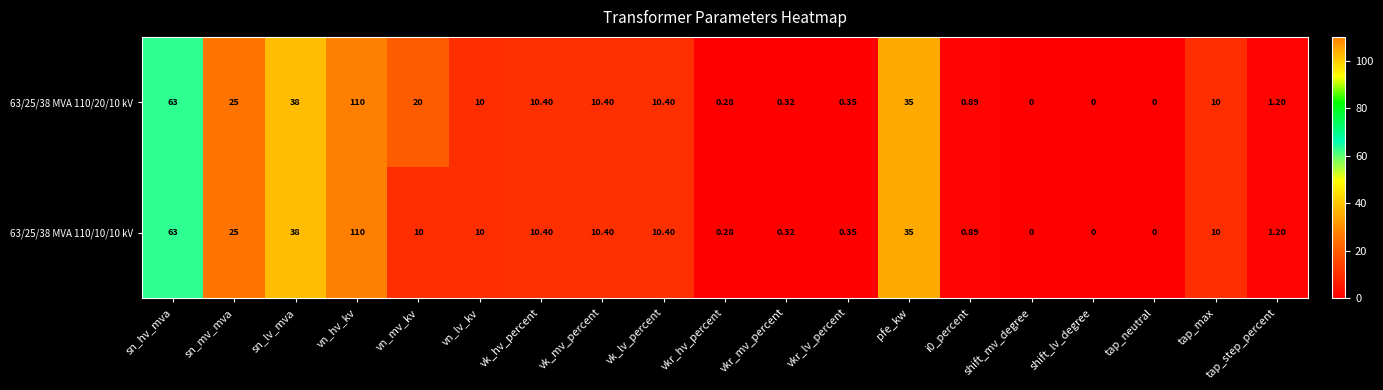

Where is 63/25/38 MVA 110/20/10 kV nearest to the value 55?

sn_hv_mva